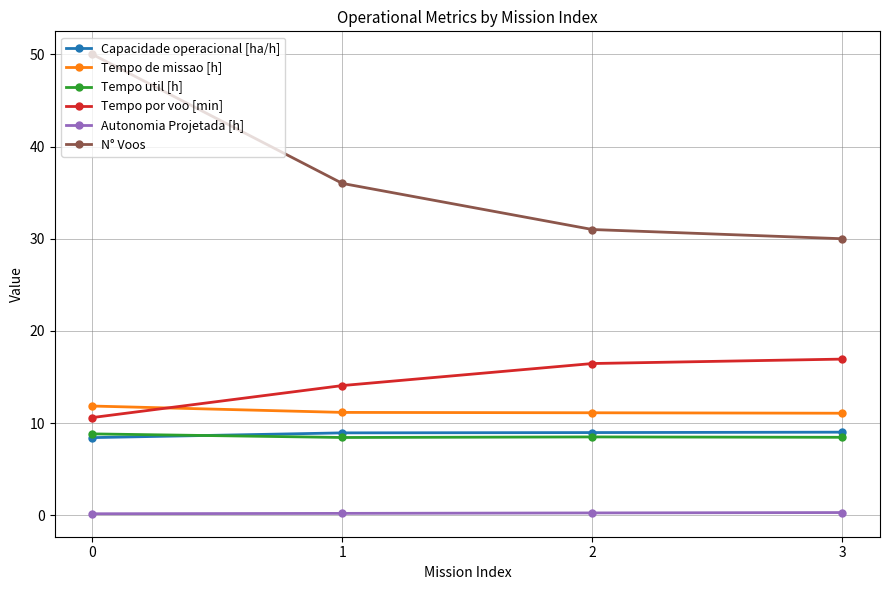

True or false: Tempo por voo [min] has a value of 16.9 at 3.

True